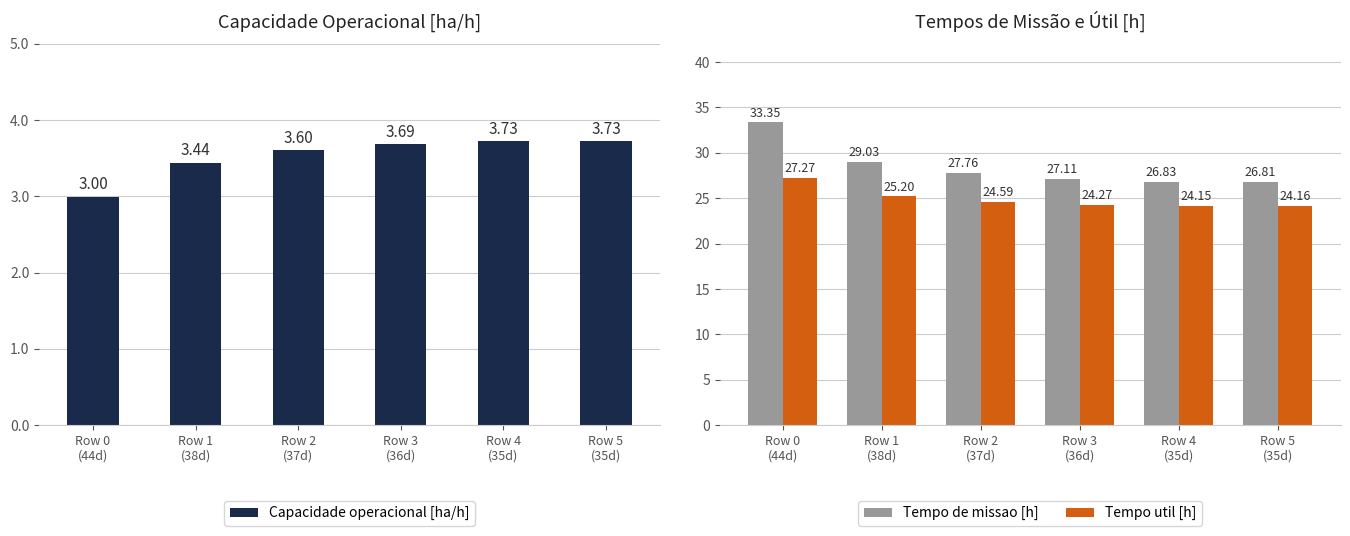

Where does the Tempo de missao [h] series first go above 27?

Row 0
(44d)